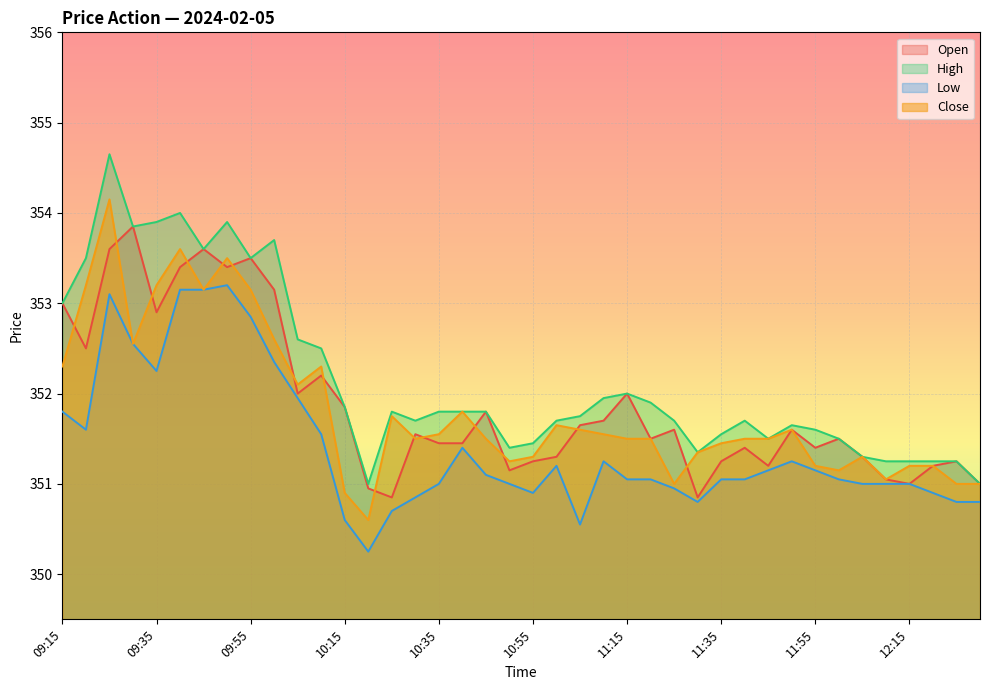

Rank the series at 09:25 from lowest to highest value.

Low, Open, Close, High